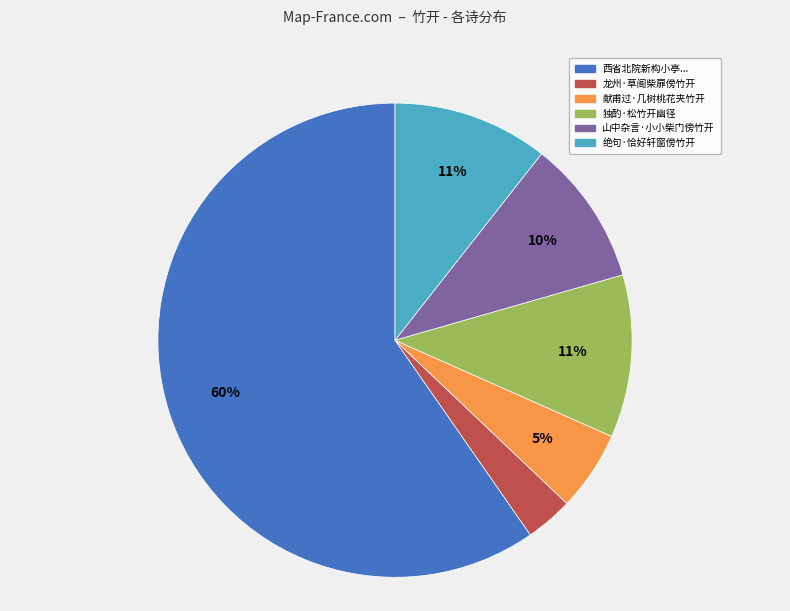

Is there any slice that represents more than half of the pie?

Yes